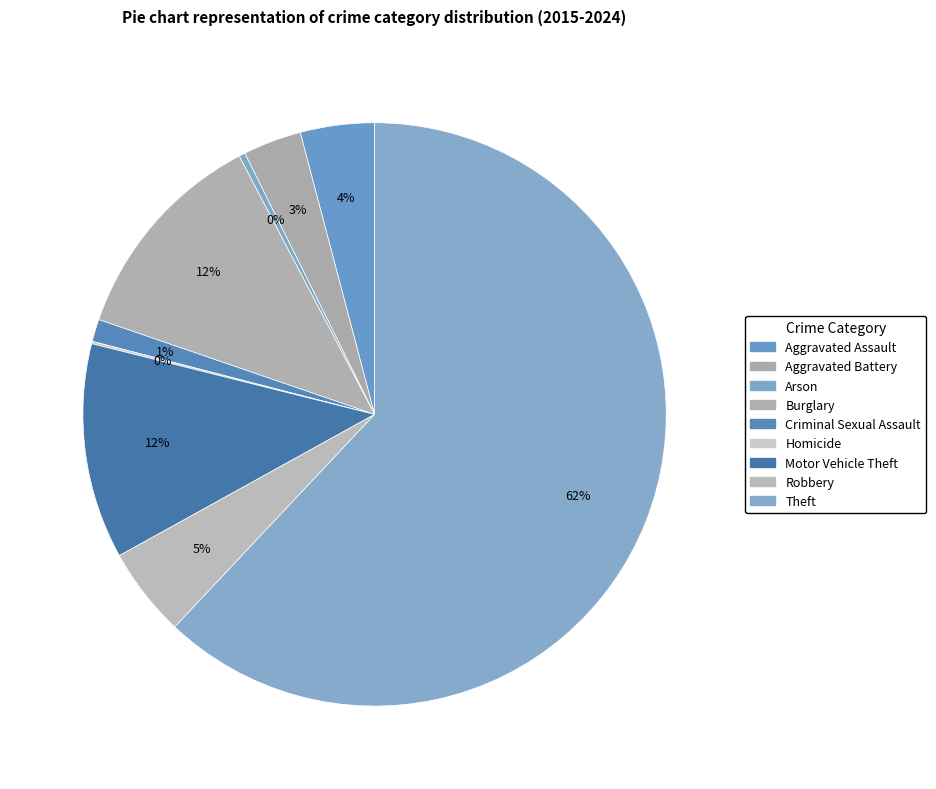

Which slice is the largest?

Theft